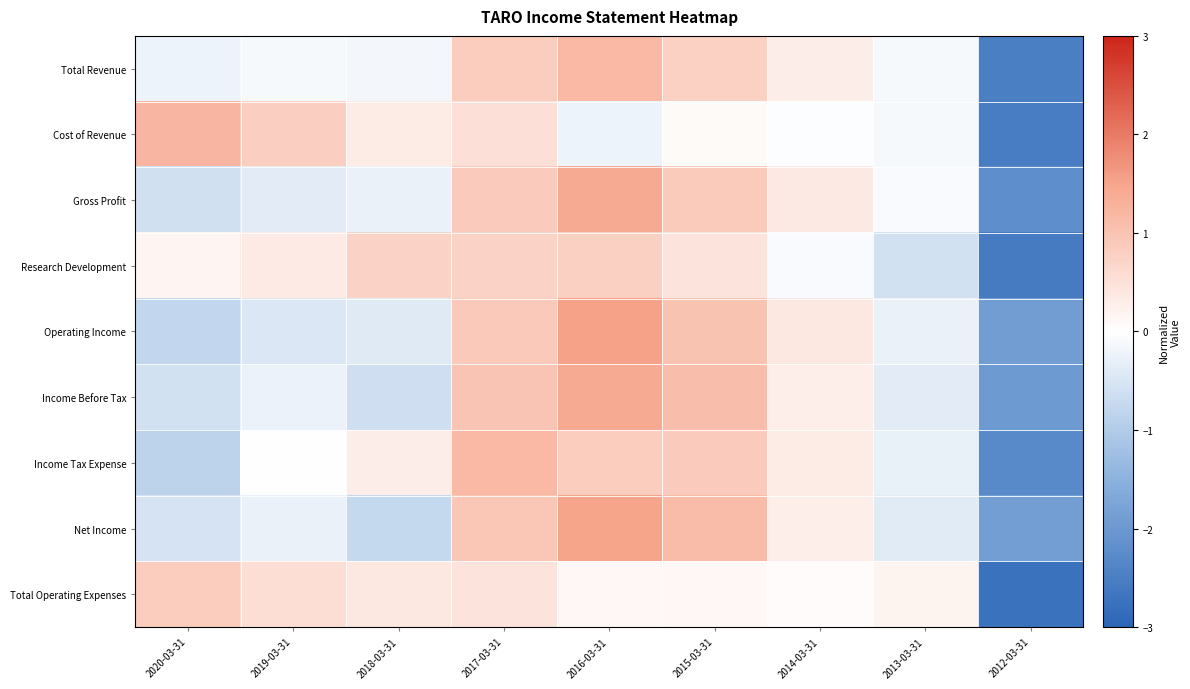

Reading left to right, what are all the values shown in this chart?

Total Revenue: 2020-03-31=-0.2	2019-03-31=-0.1	2018-03-31=-0.1	2017-03-31=0.8	2016-03-31=1.2	2015-03-31=0.8	2014-03-31=0.3	2013-03-31=-0.1	2012-03-31=-2.5
Cost of Revenue: 2020-03-31=1.2	2019-03-31=0.8	2018-03-31=0.3	2017-03-31=0.5	2016-03-31=-0.2	2015-03-31=0.1	2014-03-31=-0.0	2013-03-31=-0.1	2012-03-31=-2.5
Gross Profit: 2020-03-31=-0.6	2019-03-31=-0.4	2018-03-31=-0.3	2017-03-31=0.8	2016-03-31=1.4	2015-03-31=0.9	2014-03-31=0.4	2013-03-31=-0.1	2012-03-31=-2.2
Research Development: 2020-03-31=0.2	2019-03-31=0.3	2018-03-31=0.7	2017-03-31=0.7	2016-03-31=0.8	2015-03-31=0.5	2014-03-31=-0.1	2013-03-31=-0.6	2012-03-31=-2.6
Operating Income: 2020-03-31=-0.8	2019-03-31=-0.5	2018-03-31=-0.4	2017-03-31=0.9	2016-03-31=1.5	2015-03-31=1.0	2014-03-31=0.4	2013-03-31=-0.3	2012-03-31=-1.9
Income Before Tax: 2020-03-31=-0.6	2019-03-31=-0.2	2018-03-31=-0.6	2017-03-31=1.0	2016-03-31=1.4	2015-03-31=1.1	2014-03-31=0.3	2013-03-31=-0.4	2012-03-31=-2.0
Income Tax Expense: 2020-03-31=-0.9	2019-03-31=-0.0	2018-03-31=0.3	2017-03-31=1.2	2016-03-31=0.8	2015-03-31=0.9	2014-03-31=0.3	2013-03-31=-0.3	2012-03-31=-2.3
Net Income: 2020-03-31=-0.5	2019-03-31=-0.3	2018-03-31=-0.8	2017-03-31=0.9	2016-03-31=1.5	2015-03-31=1.1	2014-03-31=0.3	2013-03-31=-0.4	2012-03-31=-1.9
Total Operating Expenses: 2020-03-31=0.8	2019-03-31=0.6	2018-03-31=0.4	2017-03-31=0.5	2016-03-31=0.1	2015-03-31=0.1	2014-03-31=0.1	2013-03-31=0.2	2012-03-31=-2.8